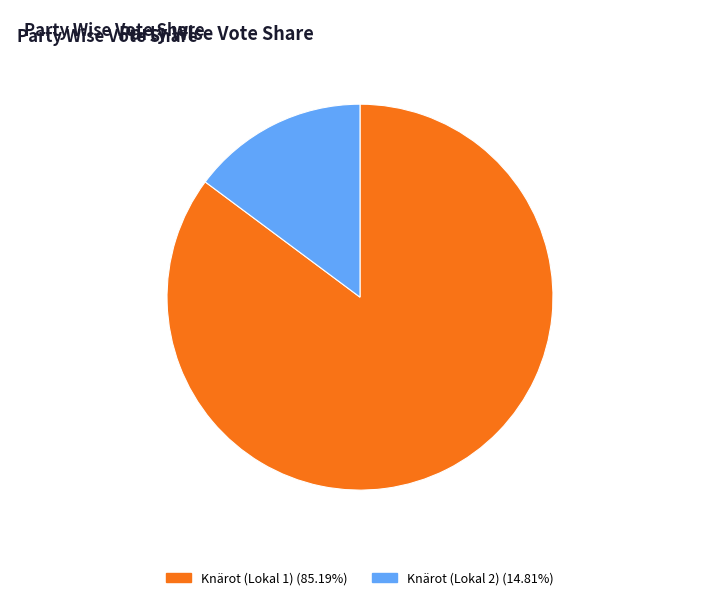

Is there a majority slice in this chart?

Yes